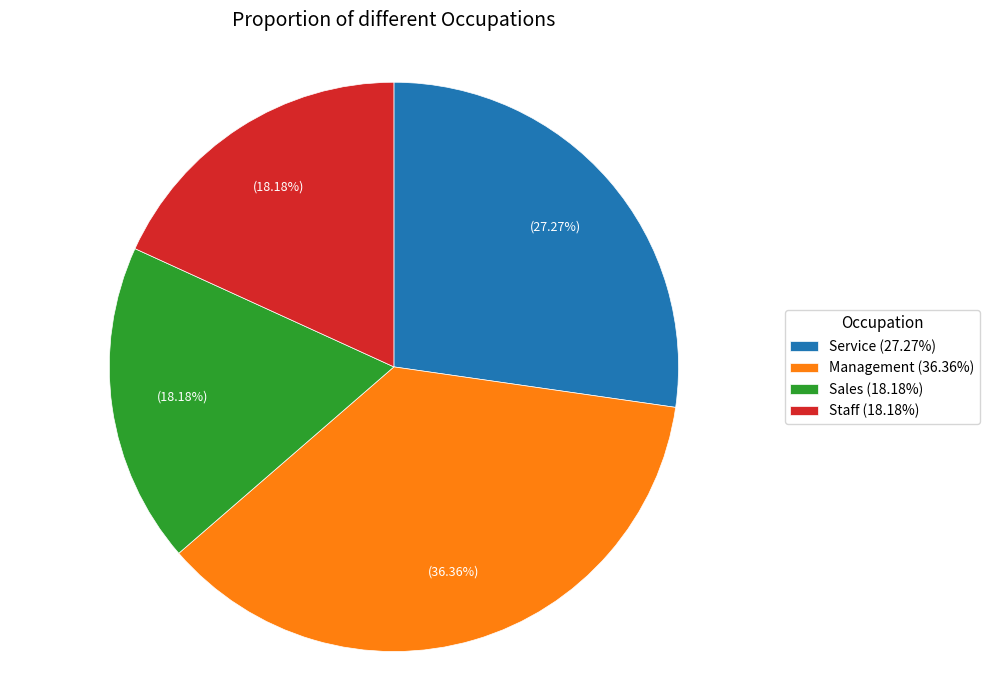

To the nearest percent, what is the difference between the Management and Staff slice percentages?

18%